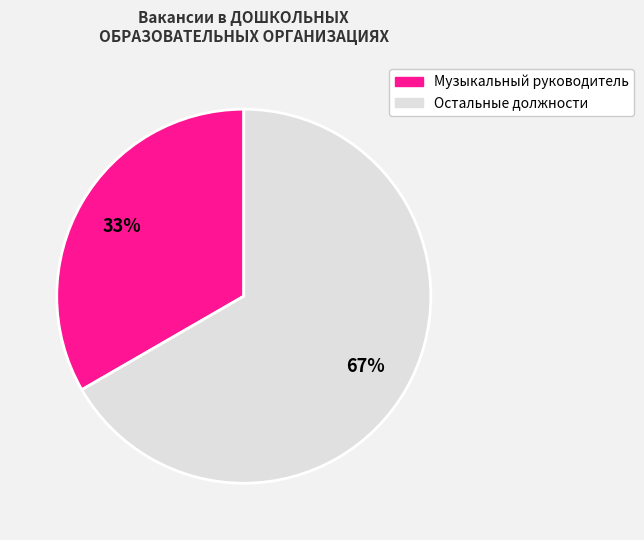

Is there a majority slice in this chart?

Yes